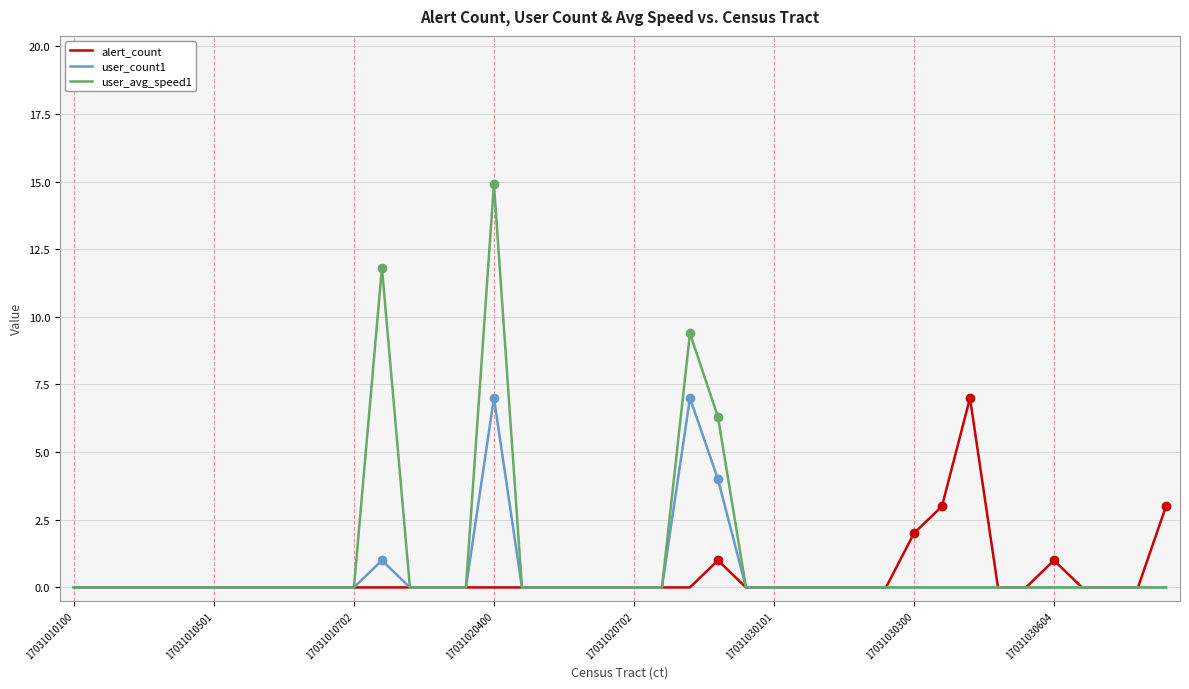

Which series has the largest range (max minus min)?

user_avg_speed1